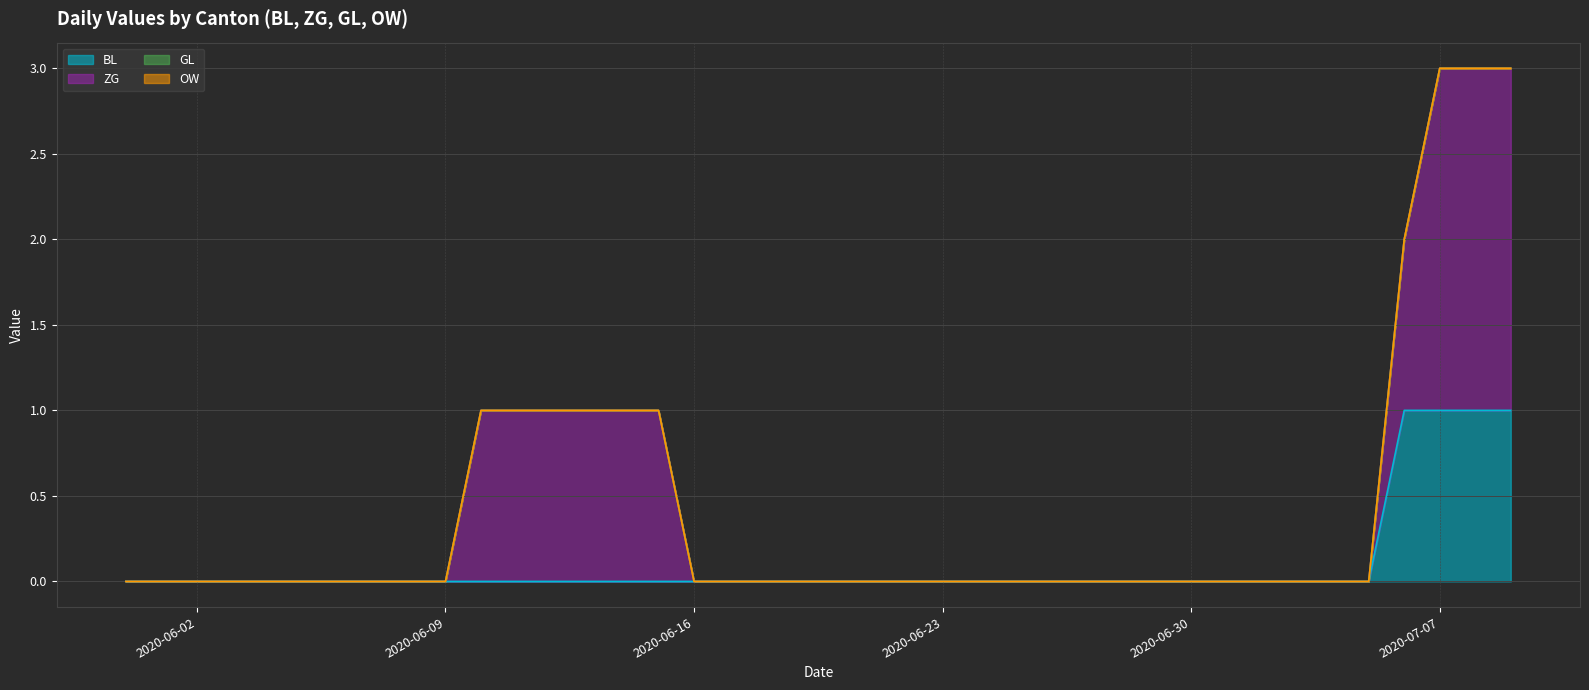

True or false: GL has more than 2 points higher than both neighbors.

False